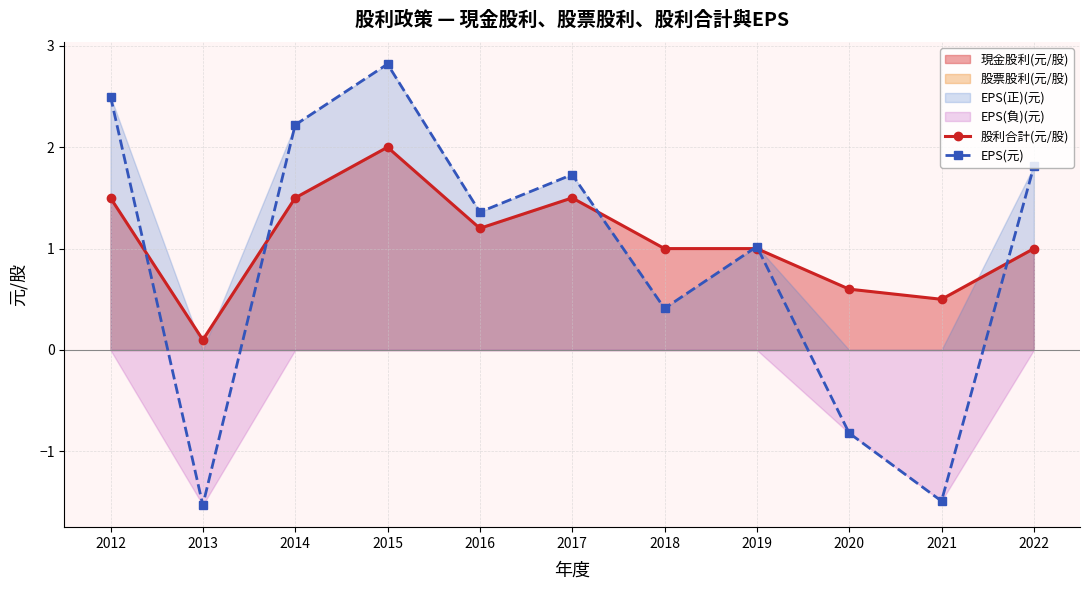

True or false: 股利合計(元/股) has more than 0 points higher than both neighbors.

True